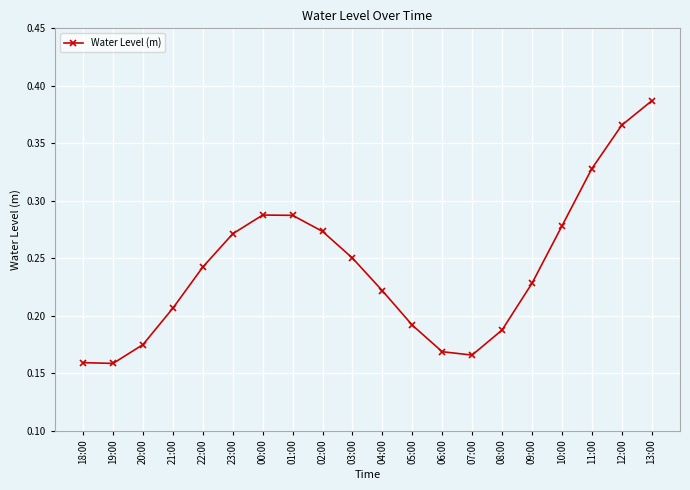

What is the sum of all values?

4.8